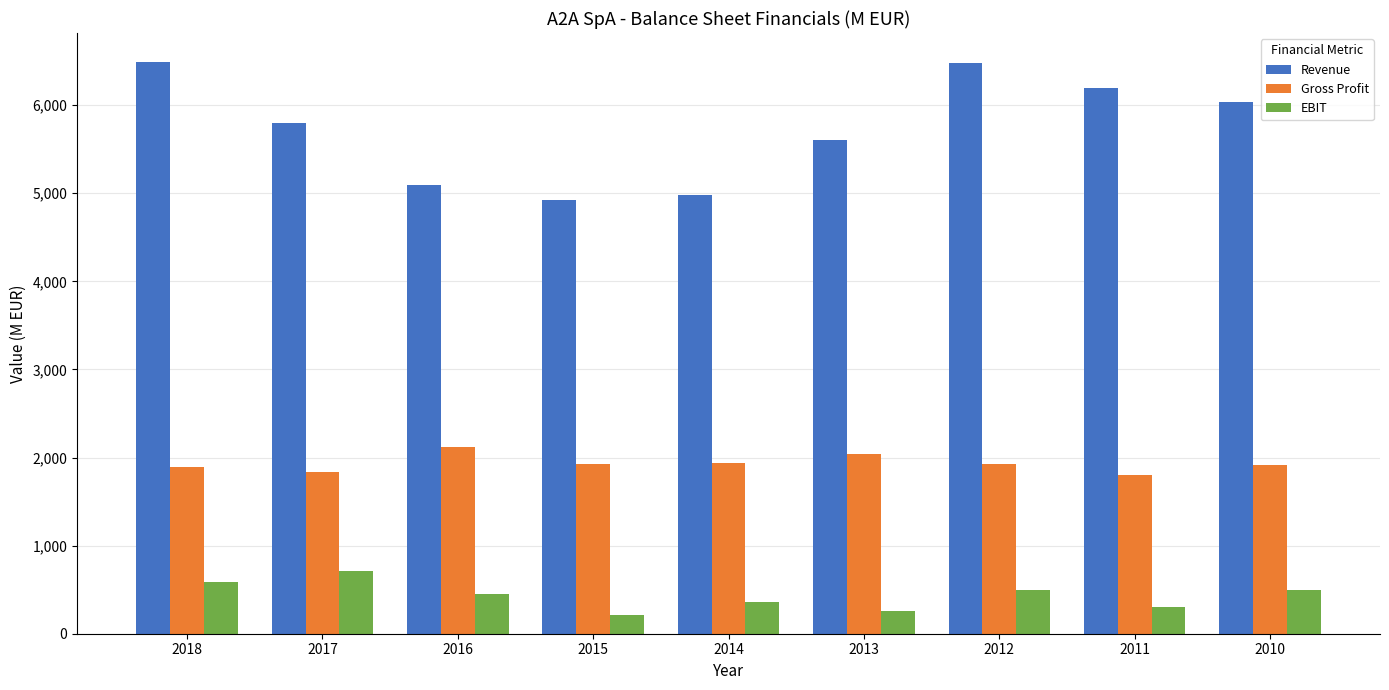

What is the minimum value shown in the chart?

215